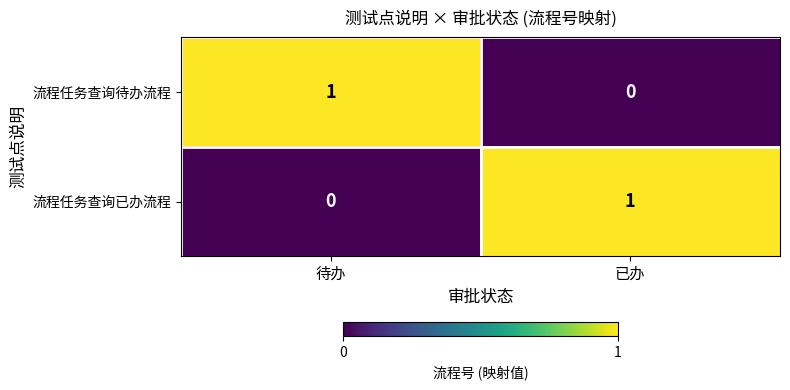

The 流程任务查询待办流程 series shows 1 at 待办. True or false?

True